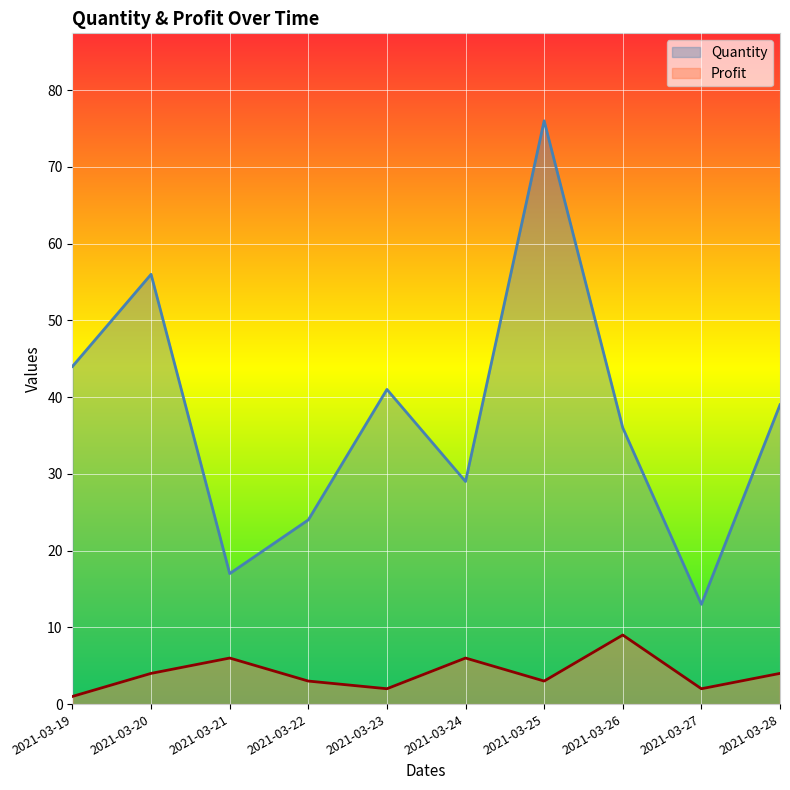

True or false: Profit and Quantity intersect in this chart.

False